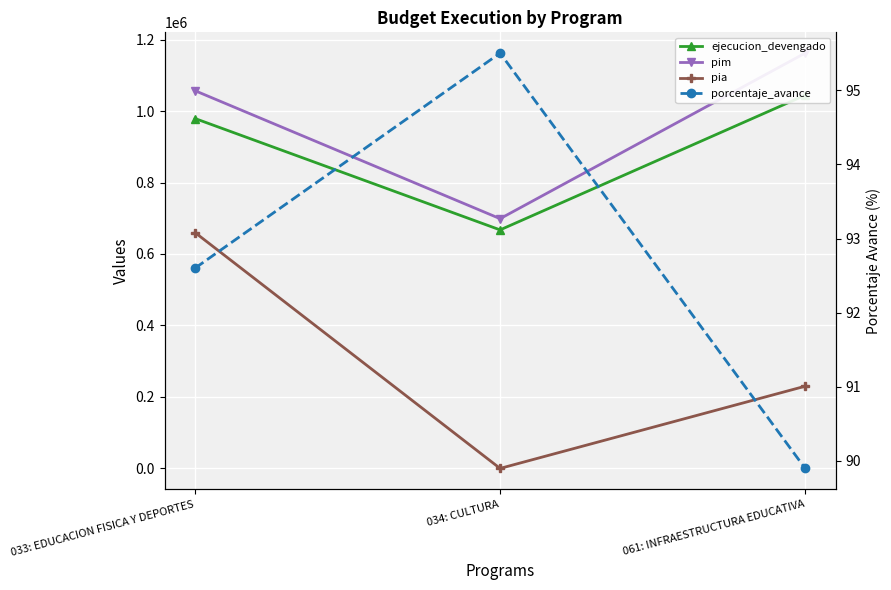

Which has a higher value, 033: EDUCACION FISICA Y DEPORTES or 061: INFRAESTRUCTURA EDUCATIVA?

061: INFRAESTRUCTURA EDUCATIVA